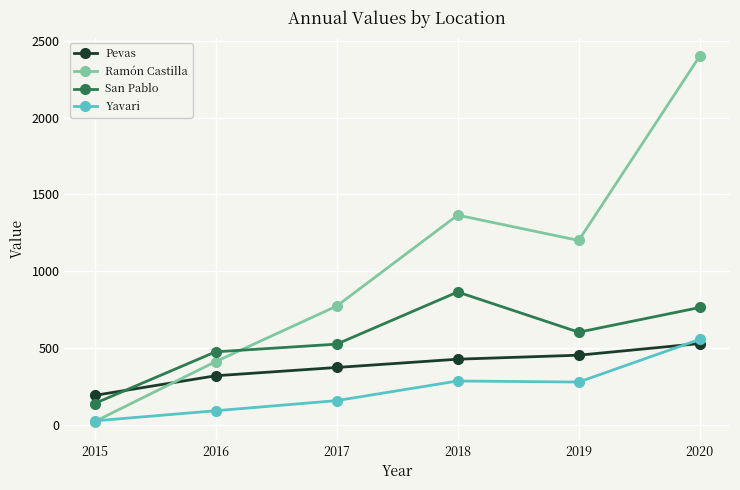

At which category does Ramón Castilla reach its first local peak?

2018